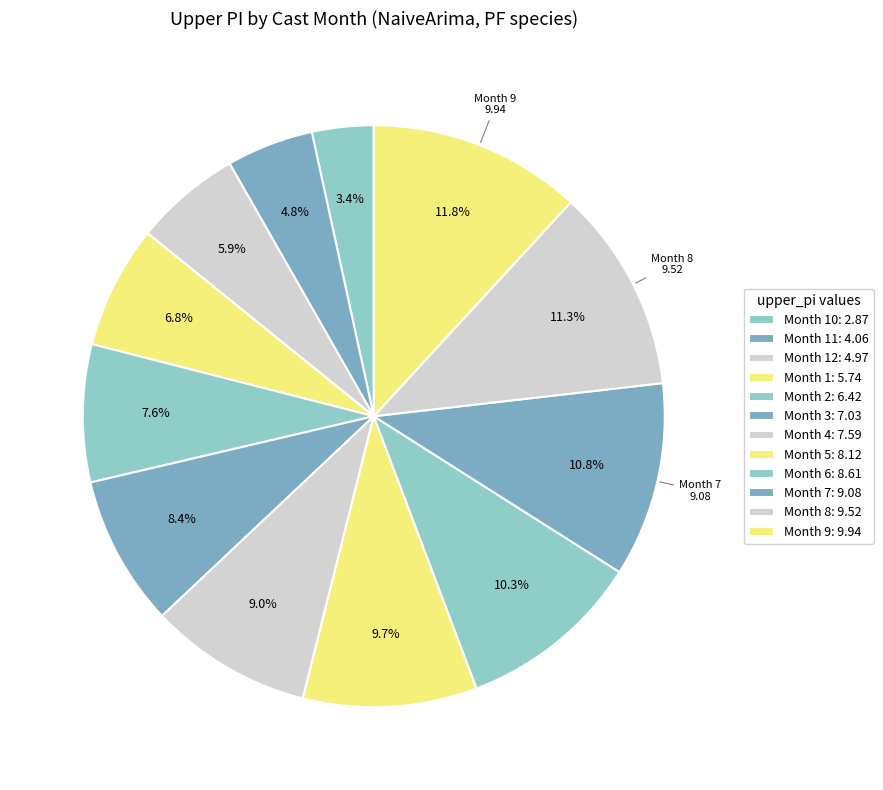

How many segments does this pie chart have?

12